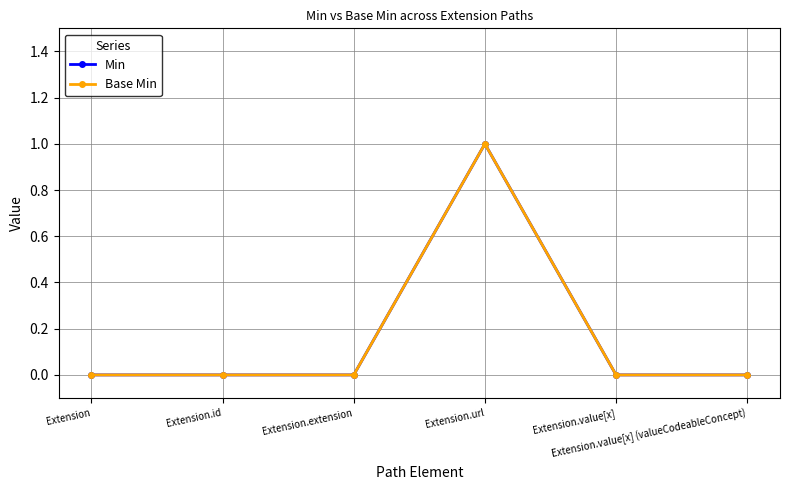

Which has a higher value, Extension.id or Extension.extension?

Extension.id